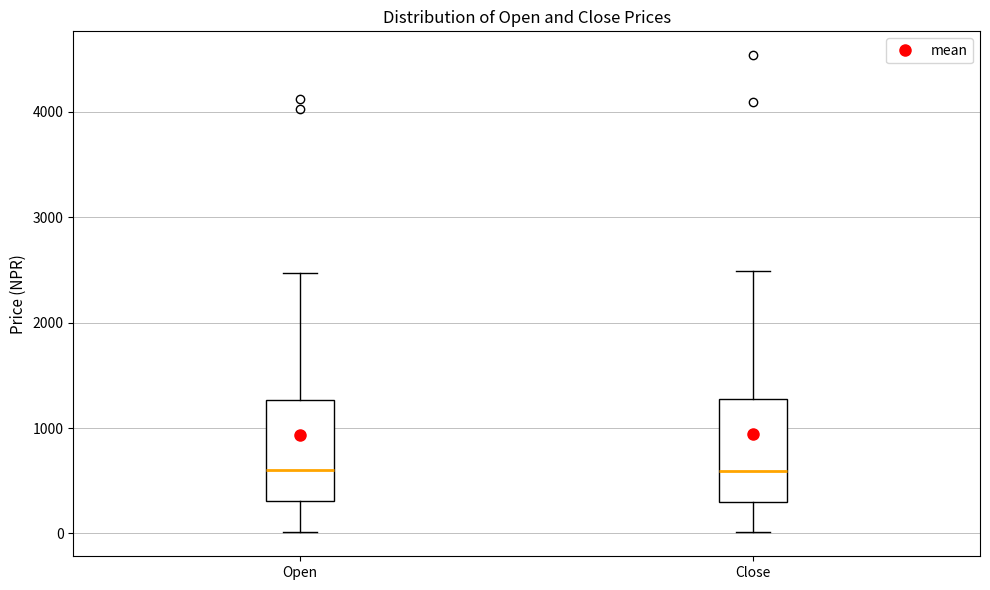

Reading left to right, transcribe this box plot: for each box, give where its median line is, the range the box spans, and where its two whiskers end, as read against the y-axis. The values are not printed on the chart, so give them approximately, as read against the axis.

Open: median 600, box 300 to 1300, whiskers 0 to 2500
Close: median 600, box 300 to 1300, whiskers 0 to 2500